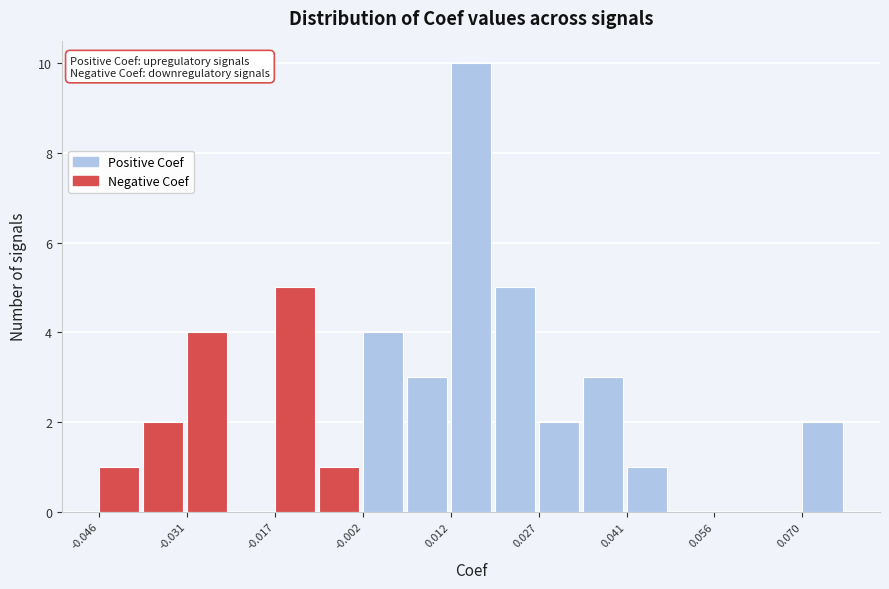

Read against the x-axis, roughly where is the centre of the tallest bar?

0.016